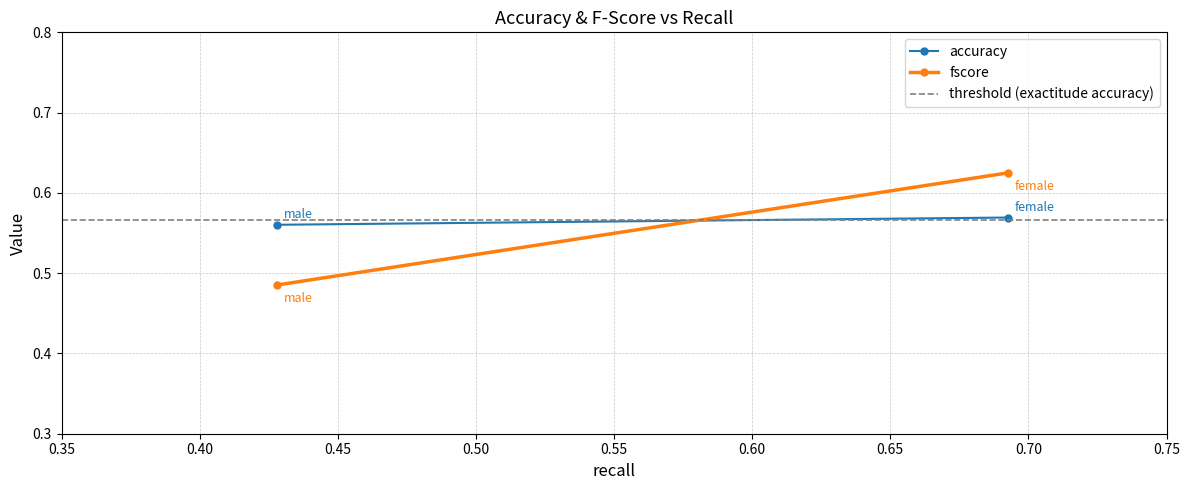

What is the value of the accuracy point at the 1st from the left?

0.6